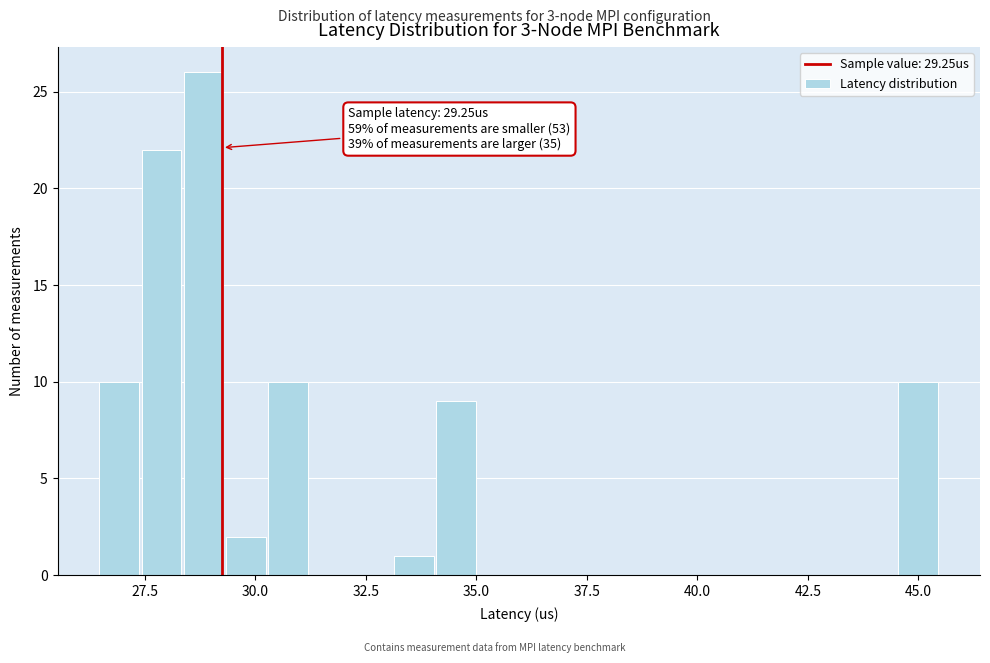

Read against the x-axis, roughly where is the centre of the tallest bar?

29.0